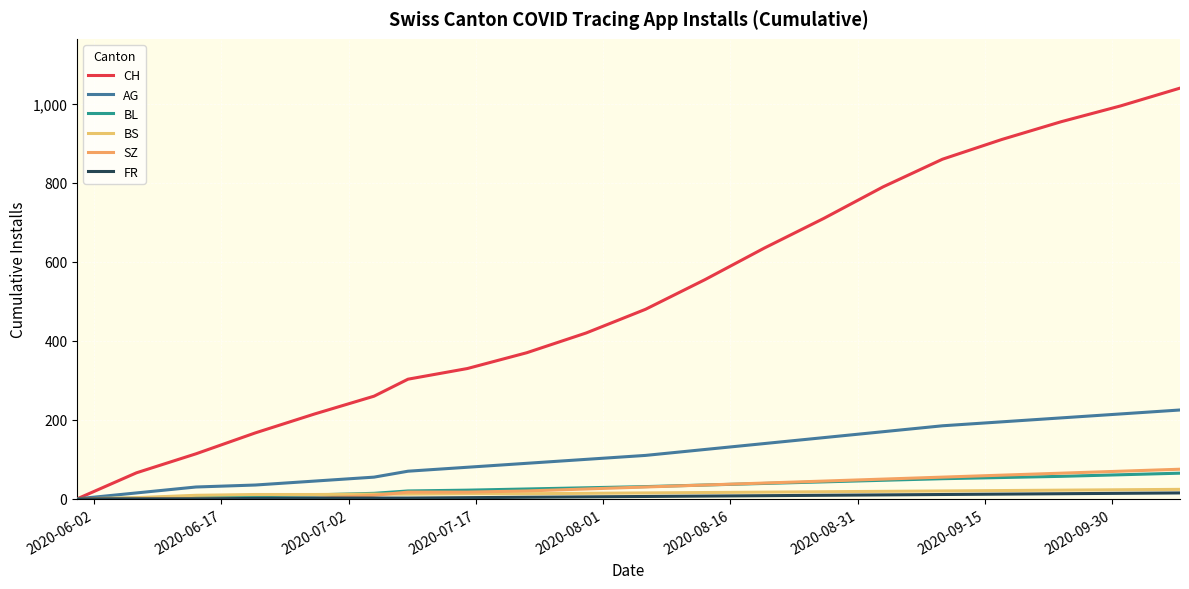

What is the label of the 19th point from the right?

2020-06-02